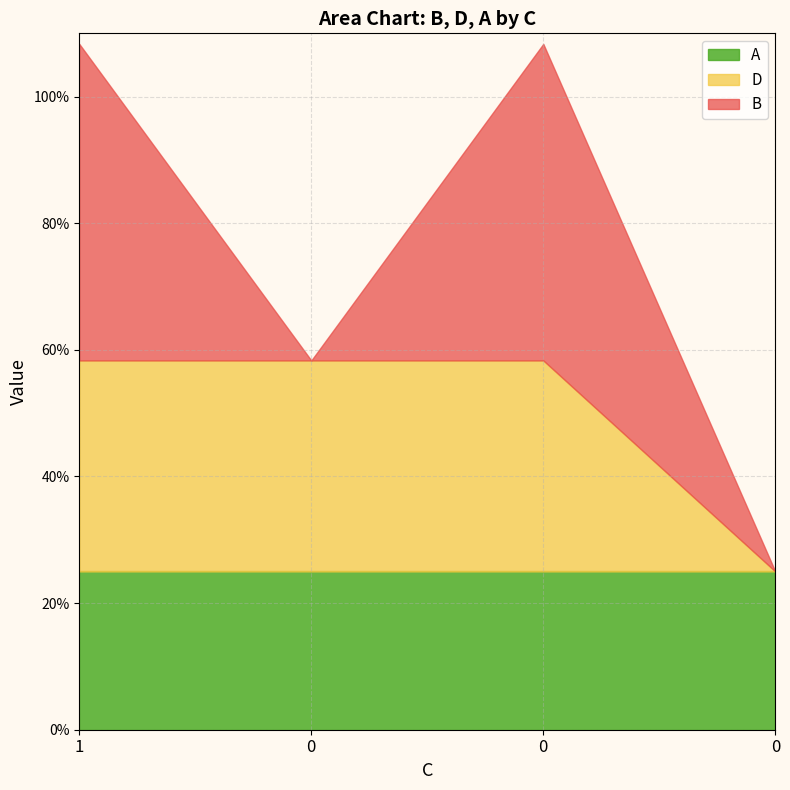

How many positive values does the B series have?

2